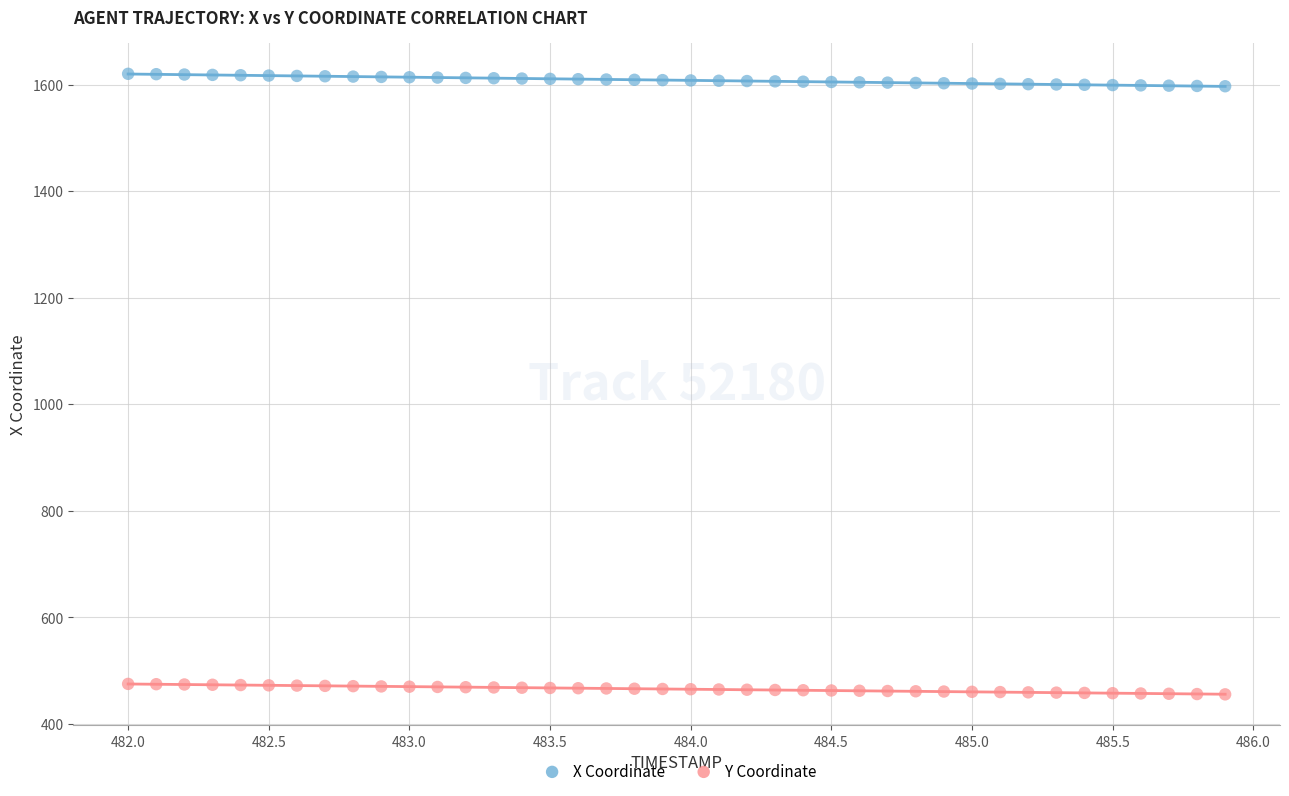

Which series contains the lowest Y value?

Y Coordinate